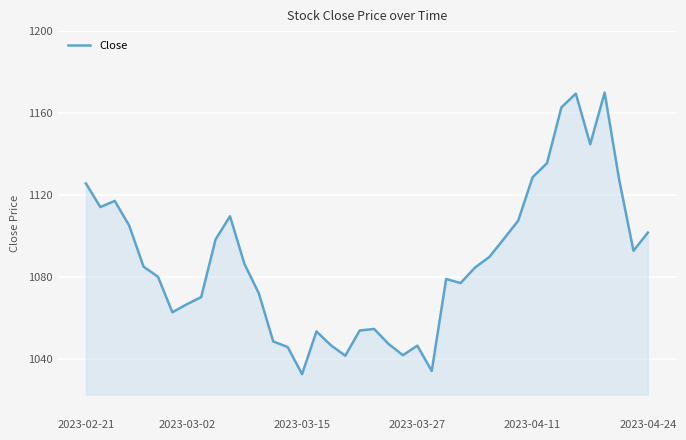

What is the sum of all values?

43516.8